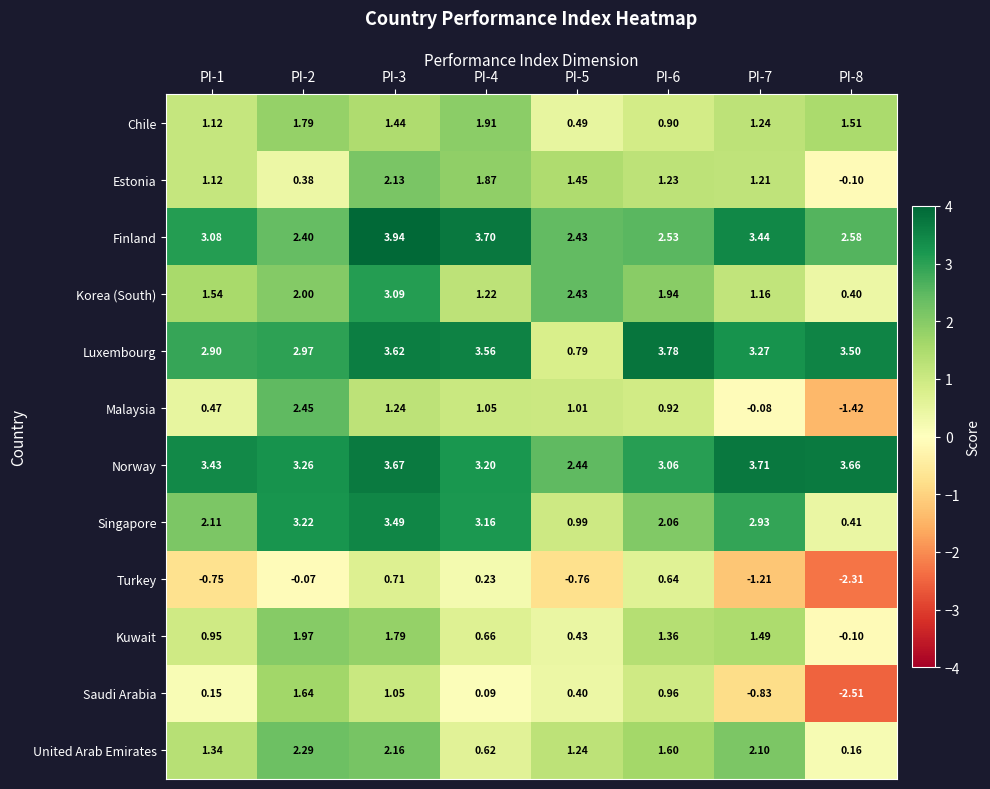

Which series has the widest spread of values?

Saudi Arabia